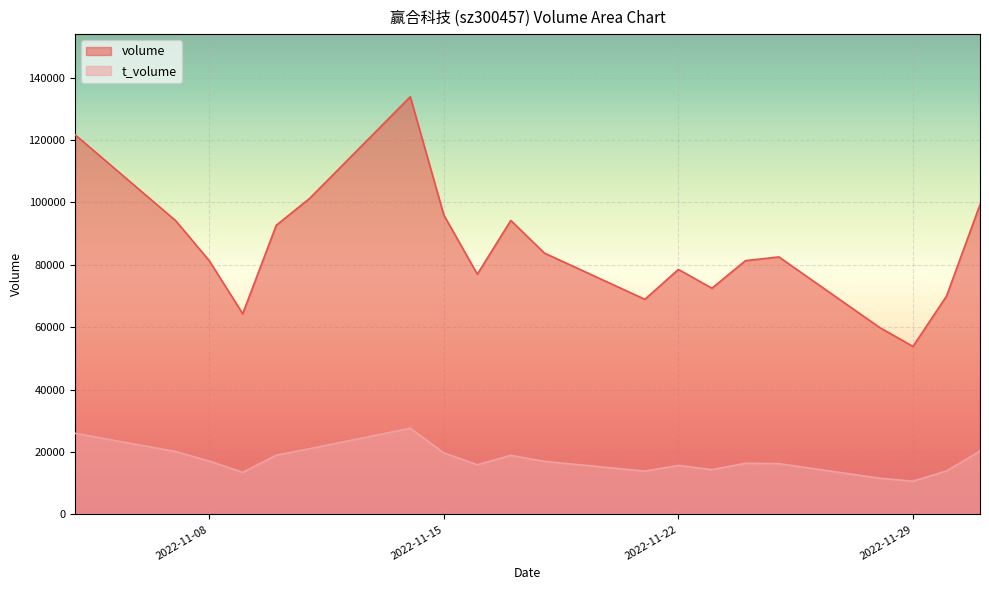

How many interior local peaks does the volume series have?

4